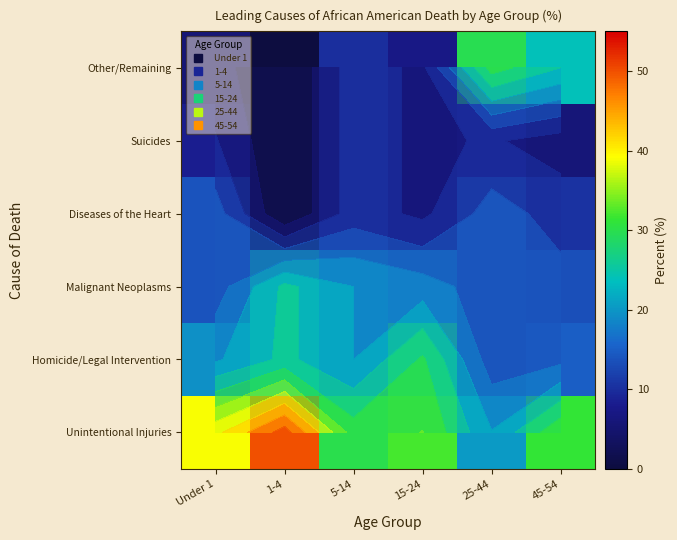

Which category has the highest value across all series?

1-4